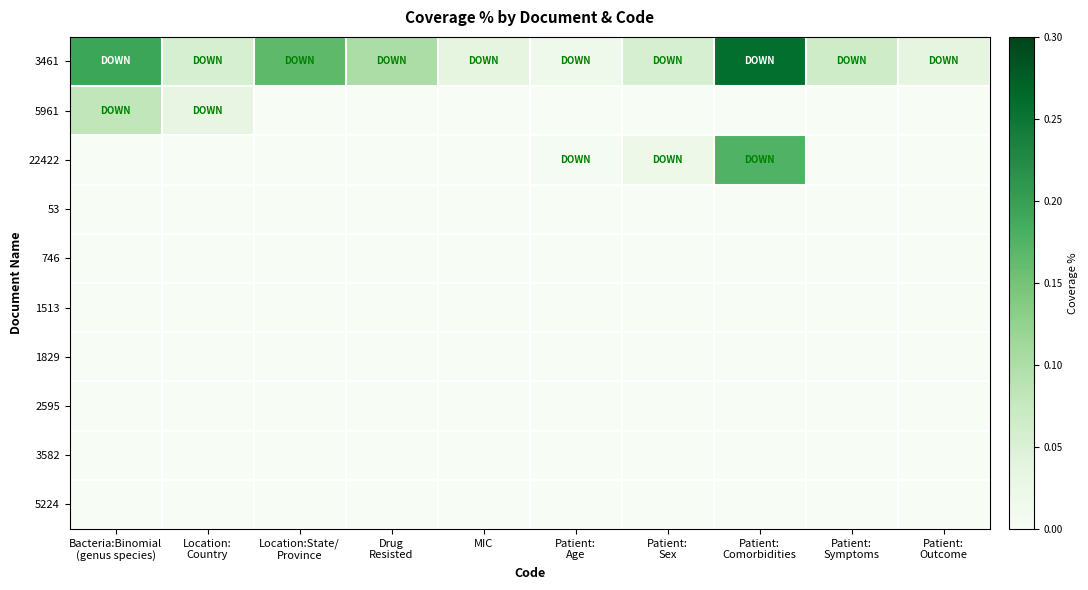

Which series has the widest spread of values?

3461